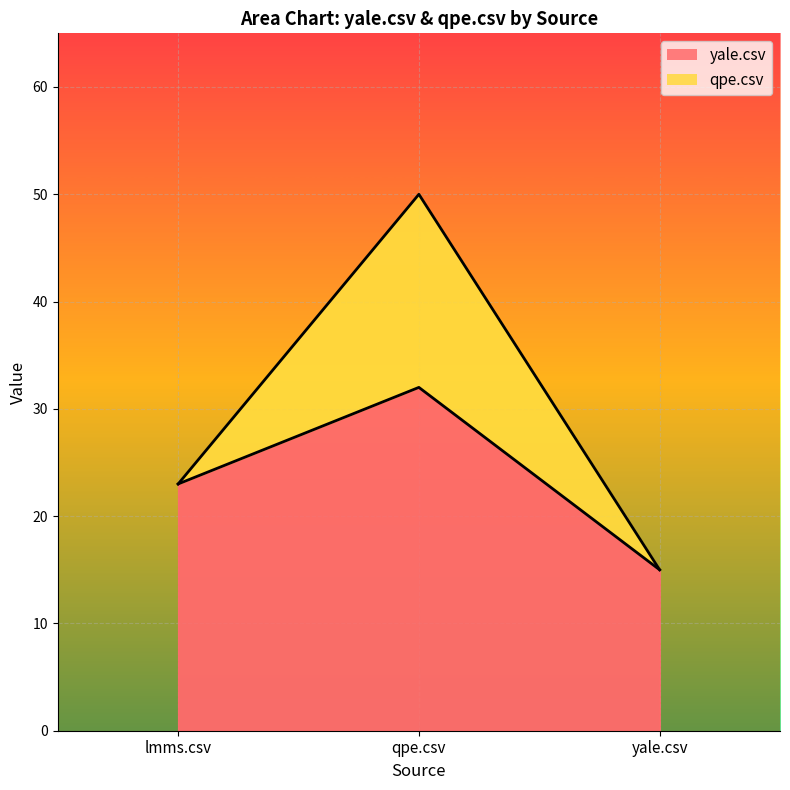

What is the value of the 3rd point from the left?

15